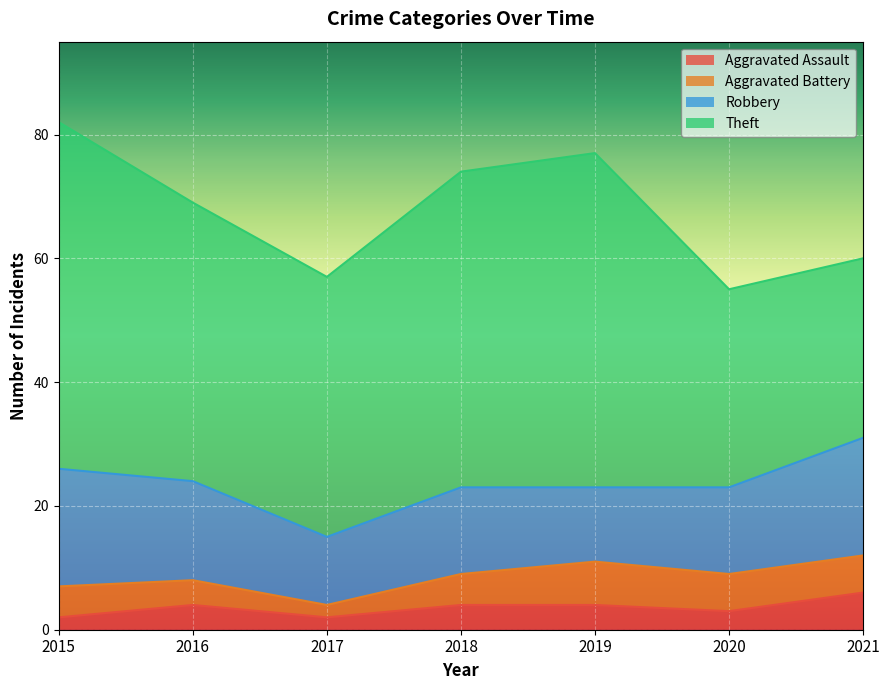

True or false: Aggravated Battery and Theft intersect in this chart.

False